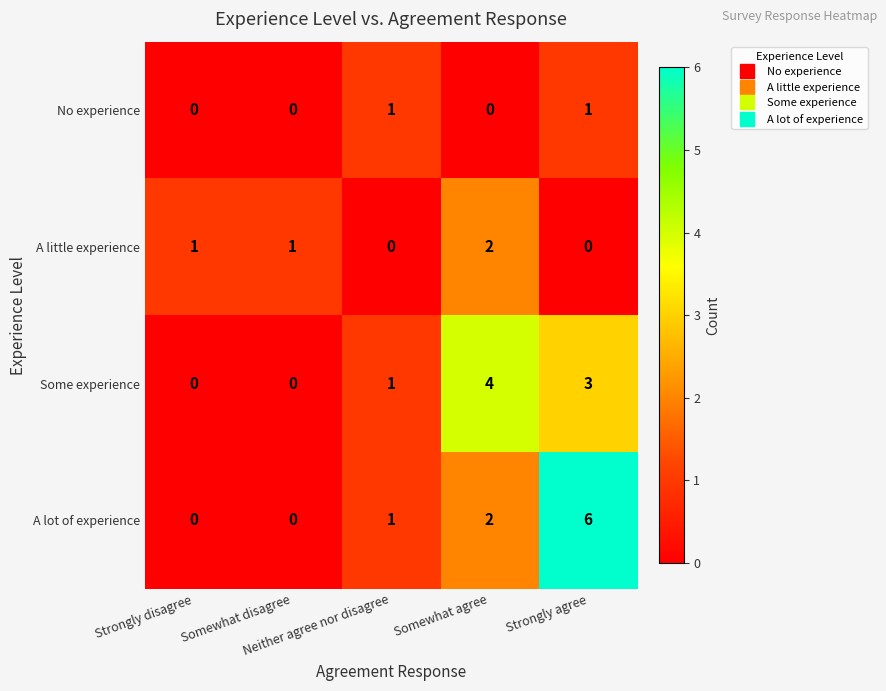

Which series has the largest total across all categories?

A lot of experience